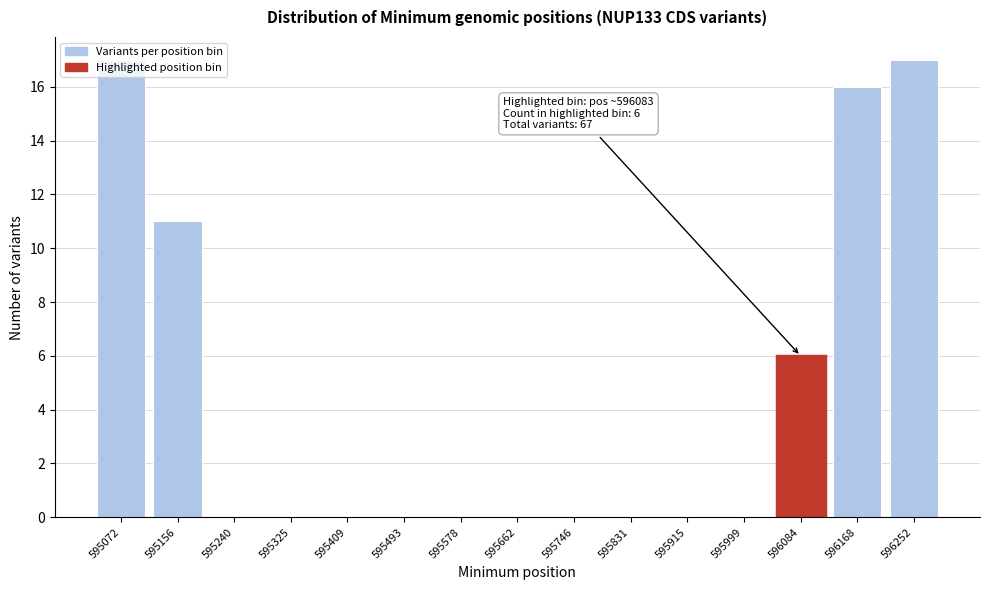

What is the sum of the values at 595156 and 596168?

27